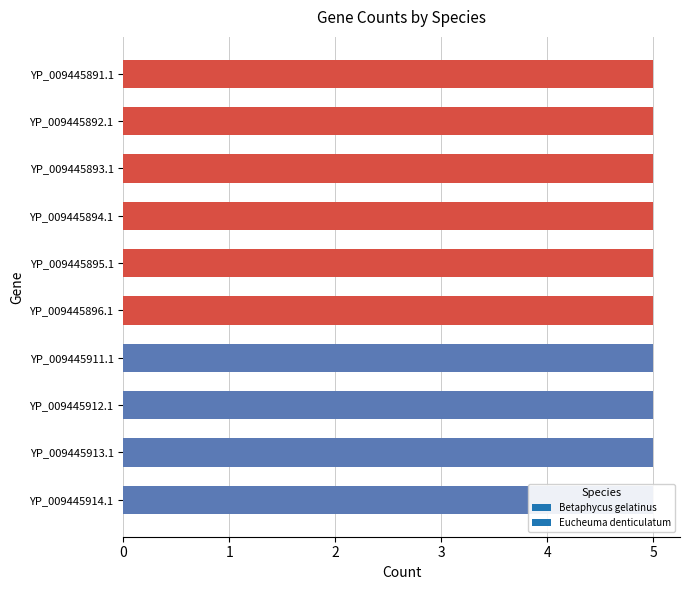

At which category is the sum across all series the highest?

YP_009445891.1